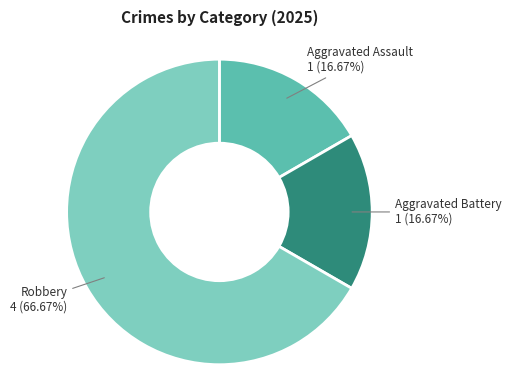

How many segments does this pie chart have?

3